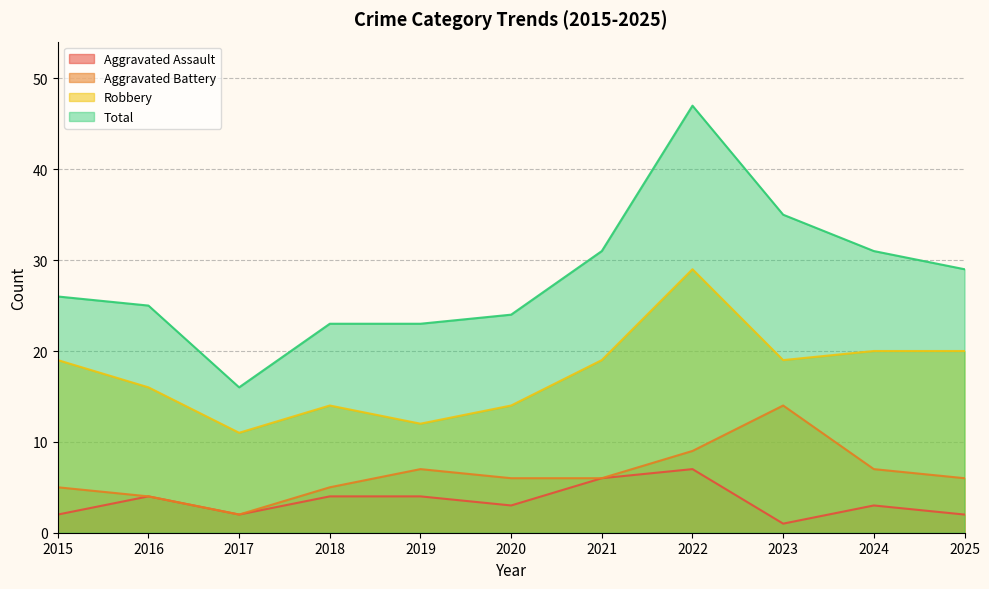

True or false: Total and Robbery cross at least once.

False